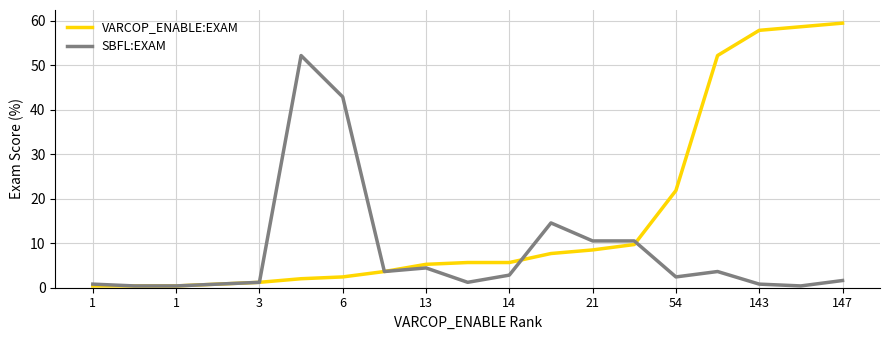

List the series in order of their overall mean, lowest first.

SBFL:EXAM, VARCOP_ENABLE:EXAM